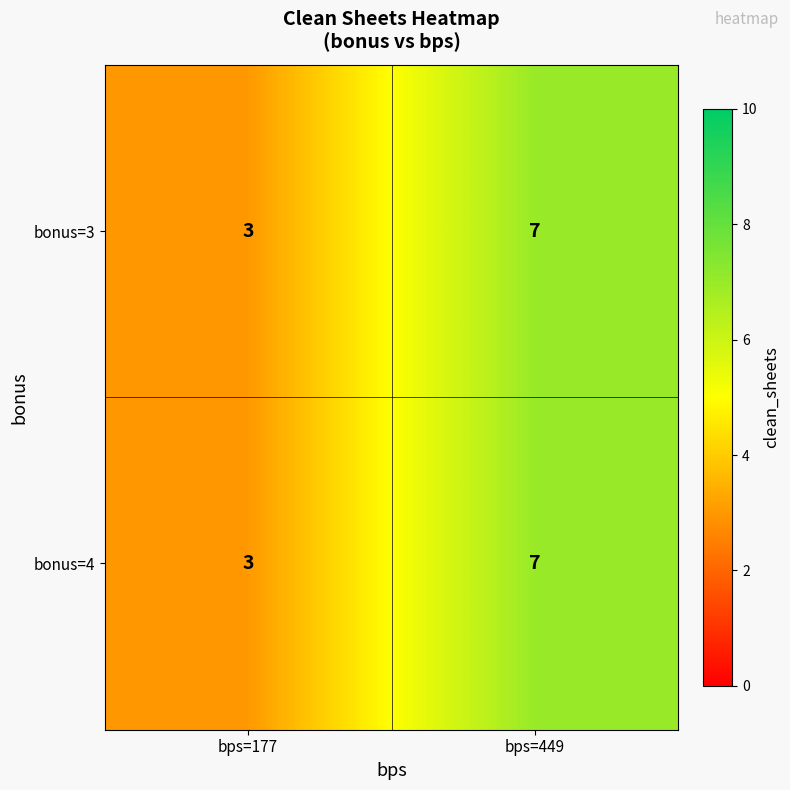

At which category does the chart reach its minimum across all series?

bps=177